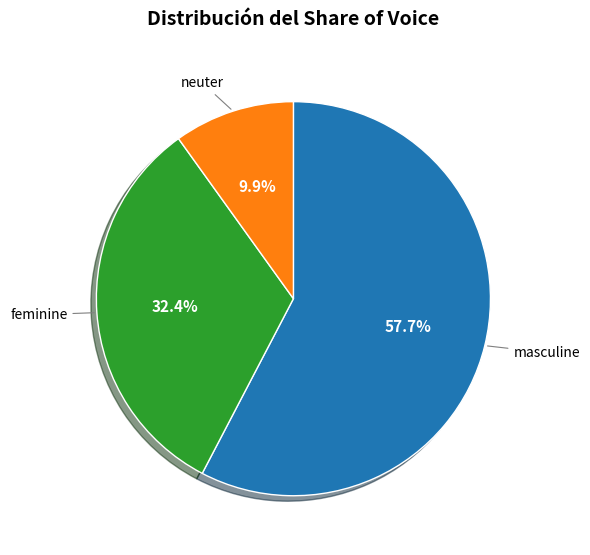

What percentage is NOT represented by neuter?

90.1%